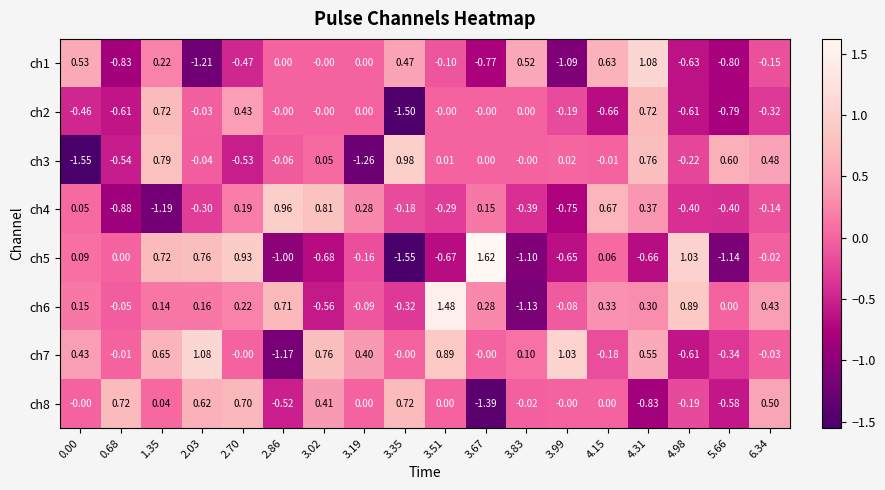

Is the value of ch2 at 4.98 greater than the value of ch6 at 6.34?

No